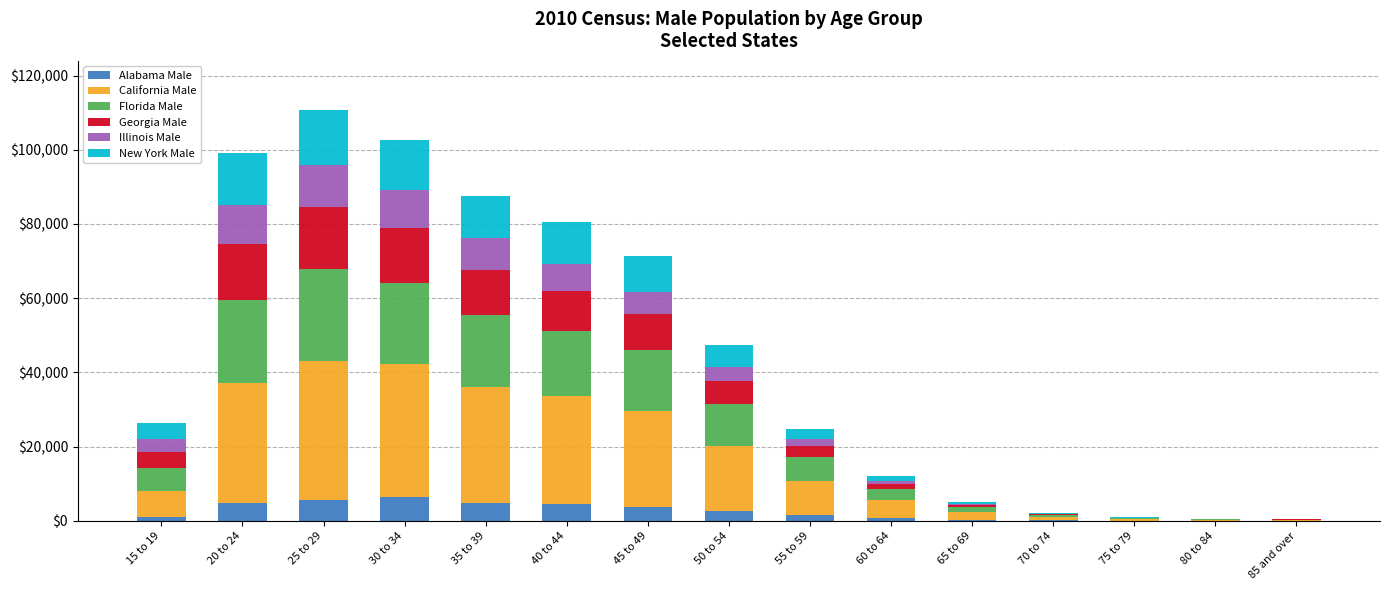

Are the bars grouped side by side (vs. stacked)?

No